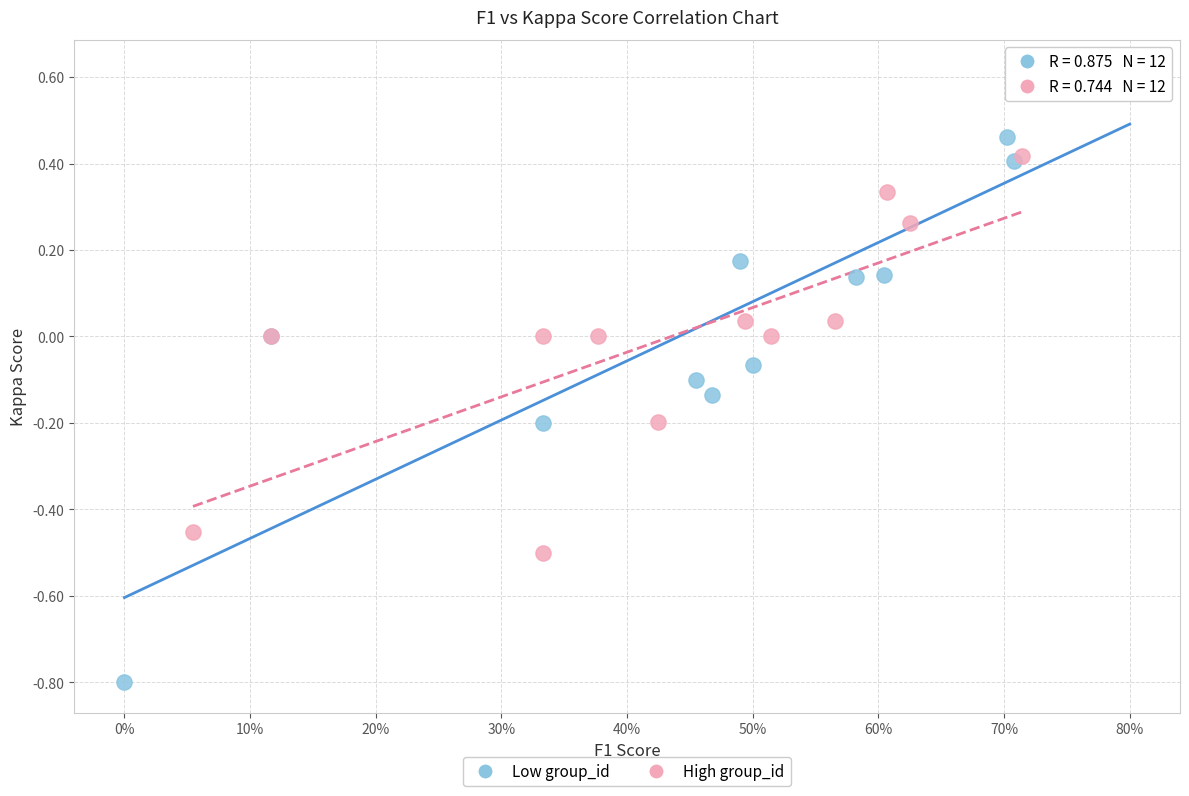

Which series contains the lowest Y value?

Low group_id